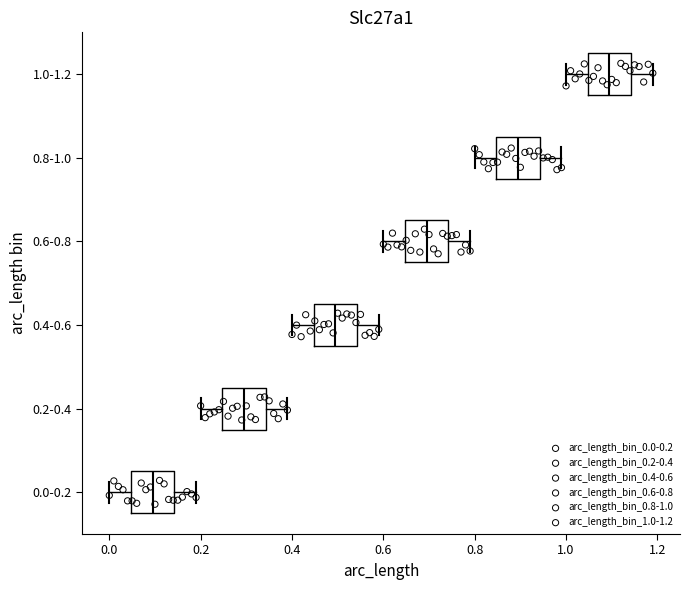

Which box's median line is the furthest to the right?

1.0-1.2